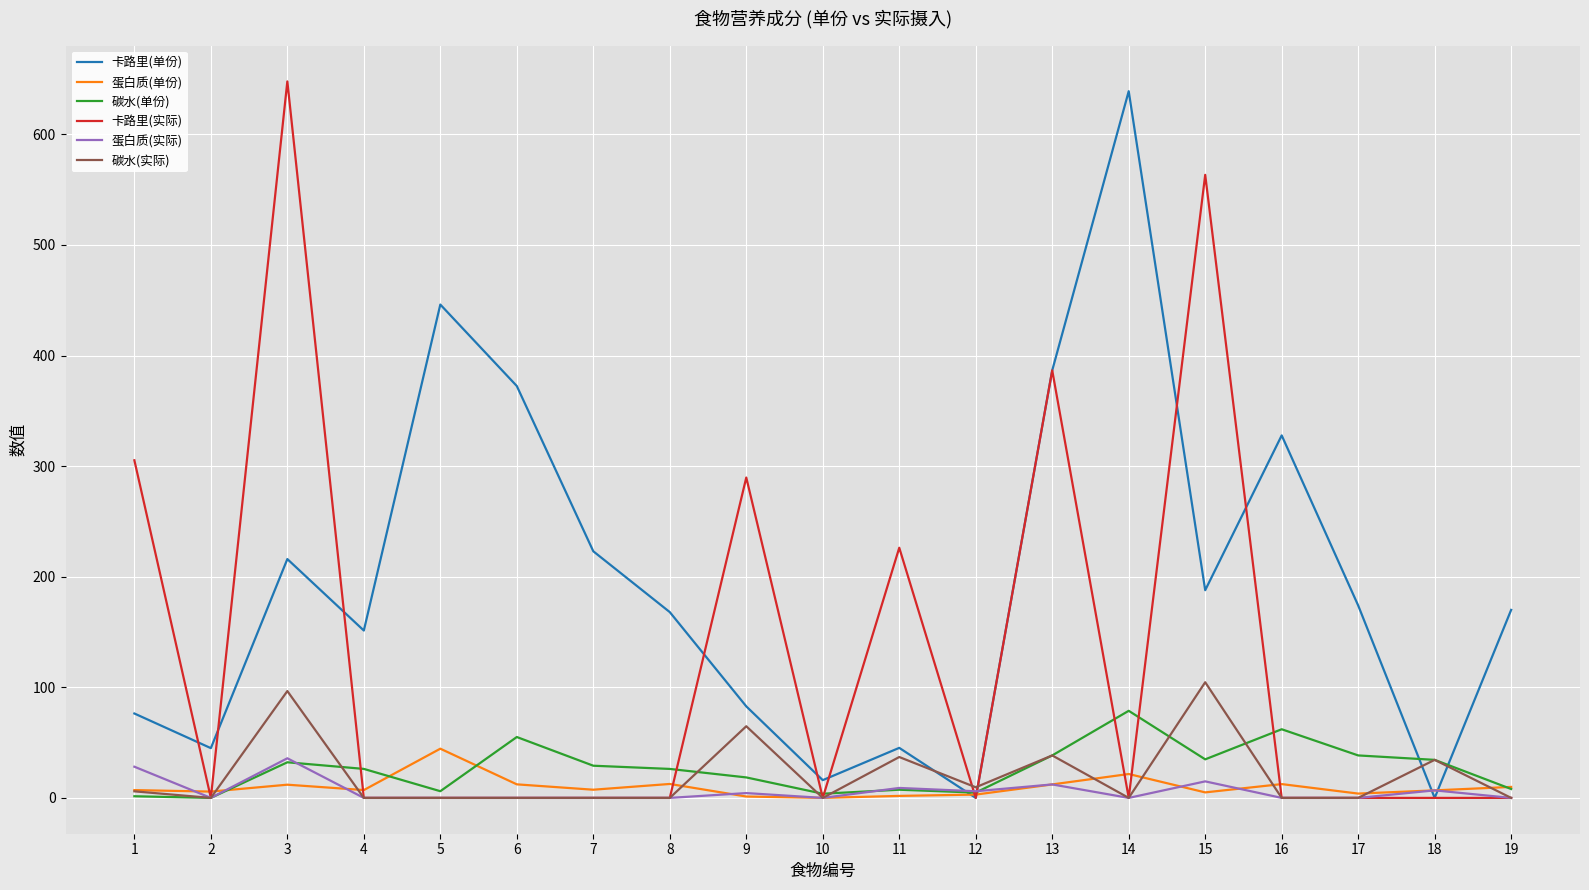

What is the maximum value for 蛋白质(实际)?

35.8